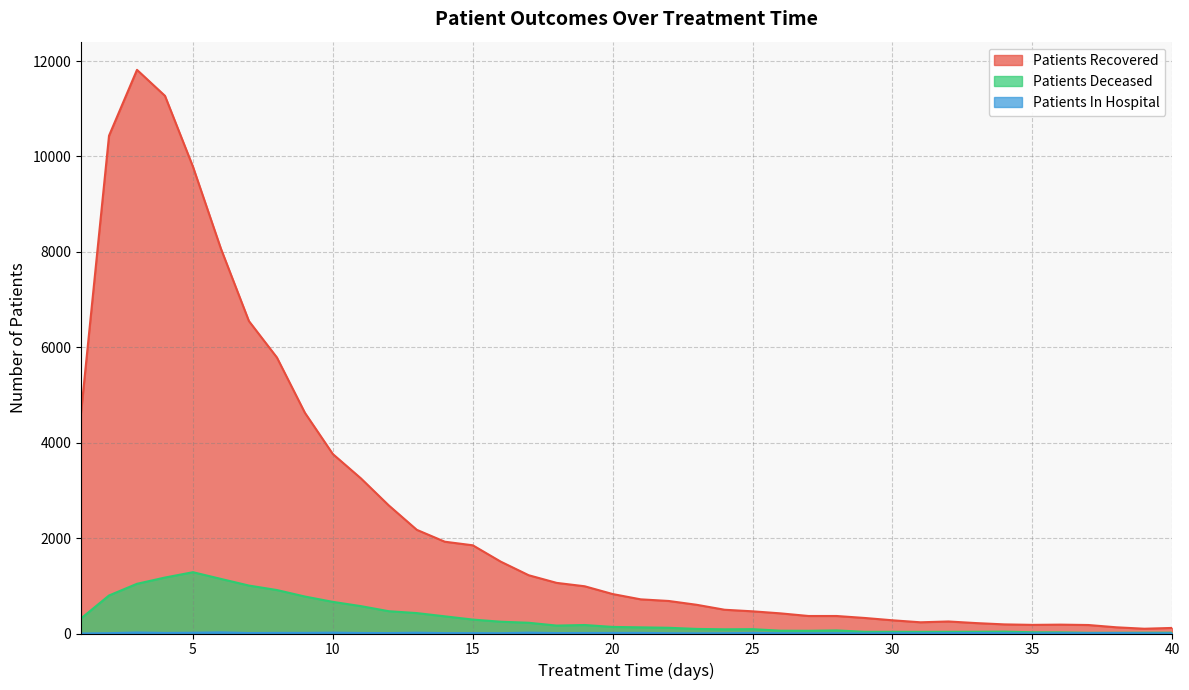

At which label does patients_in_hospital reach its minimum?

1